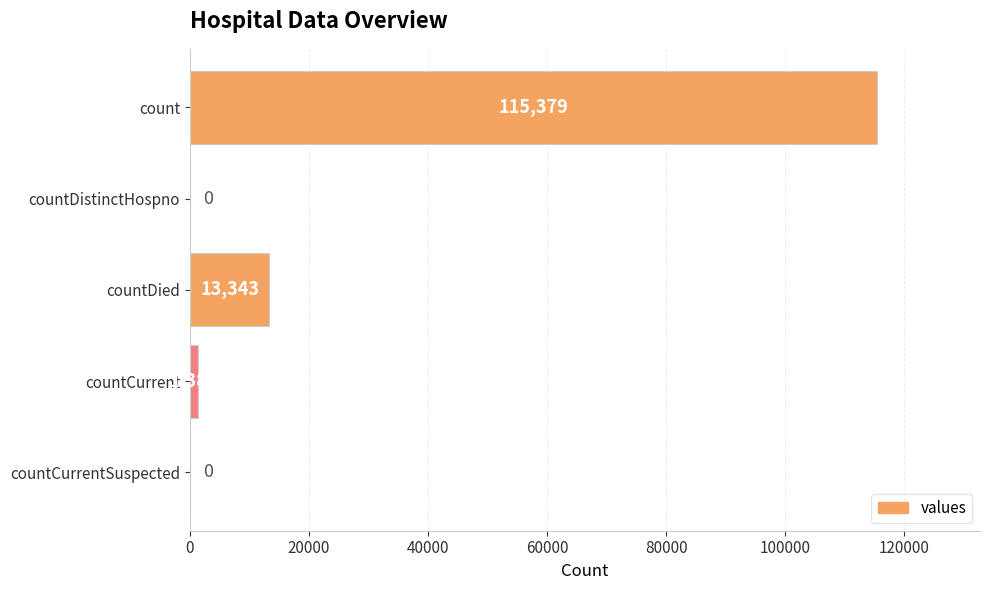

Is it true that the value at countDistinctHospno is 44497?

False